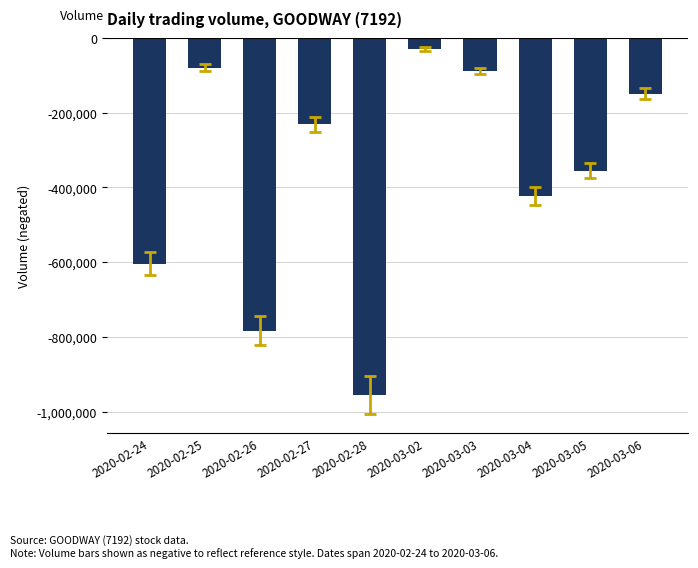

What is the difference between the values at 2020-02-26 and 2020-03-05?

427700